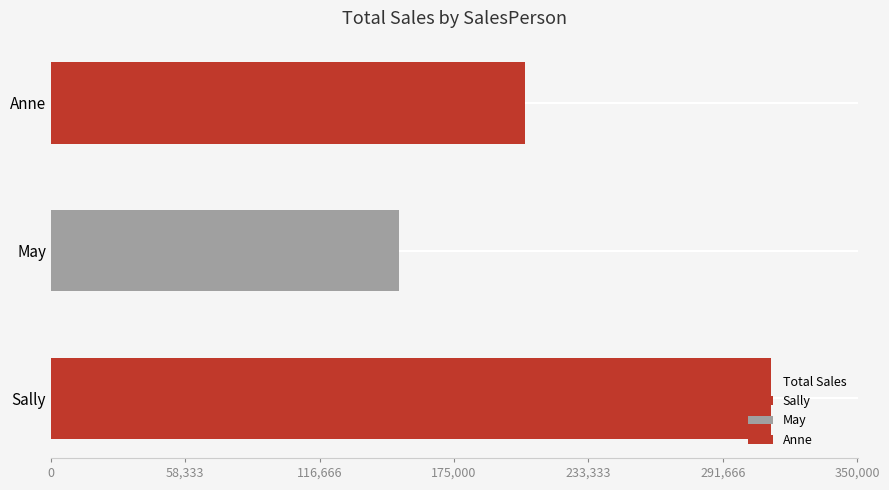

Reading left to right, list all the values displayed in this chart.

312646	151159	205658